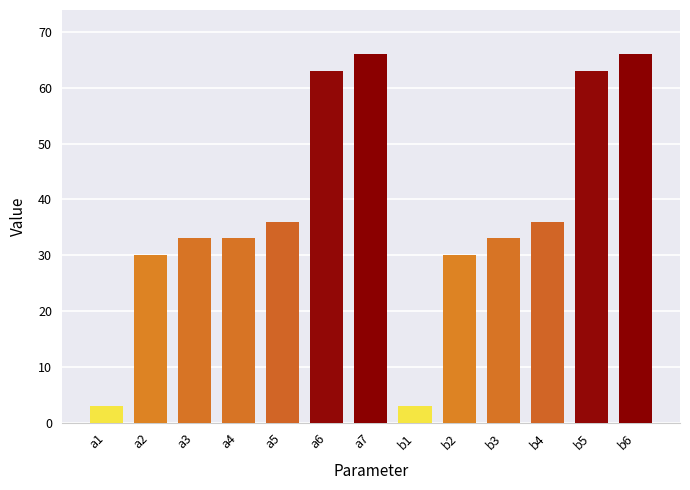

What is the difference between the maximum and minimum values?

63